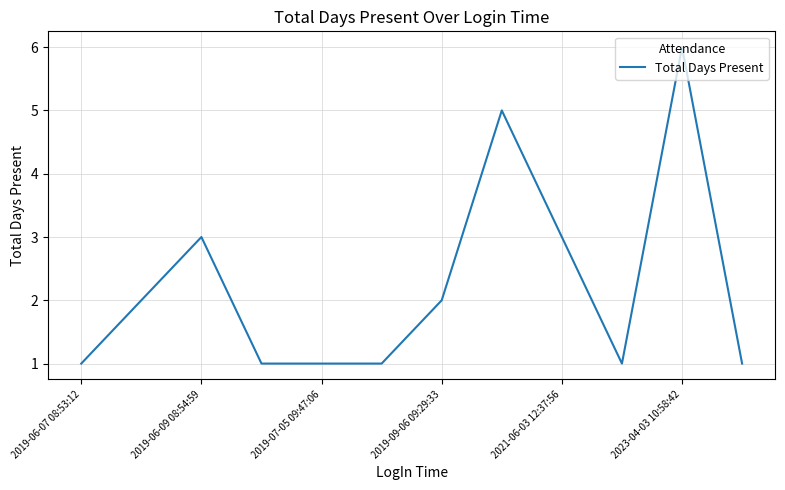

Count the number of data series in this chart.

1